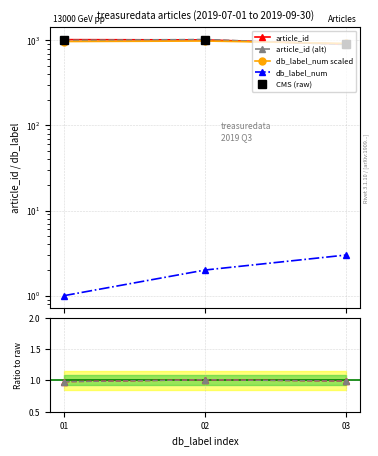

The value of article_id at 03 is 1202. True or false?

False